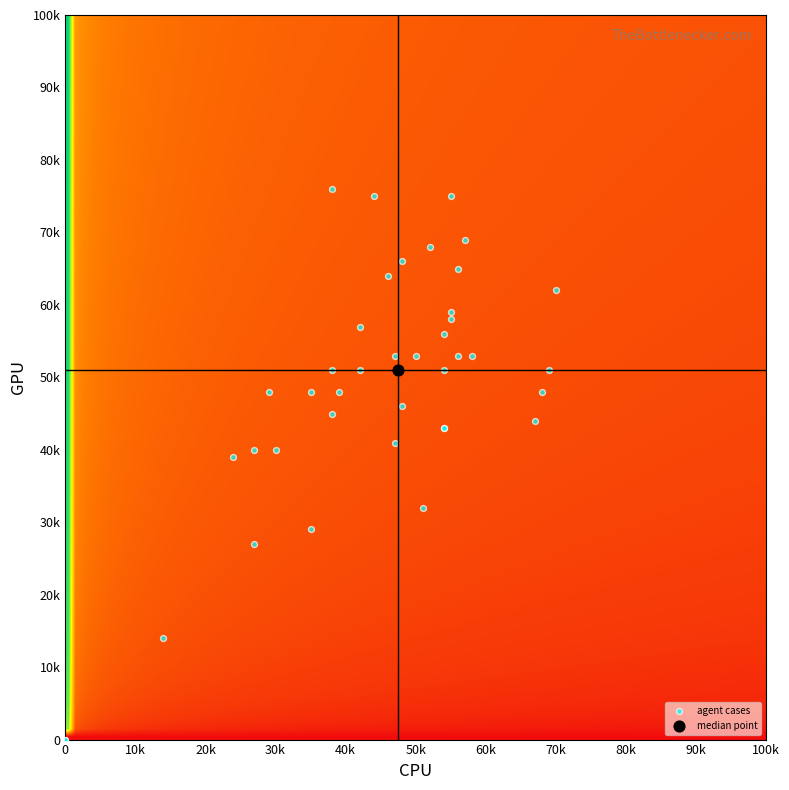

What are all the series names shown in the legend?

agent cases, median point